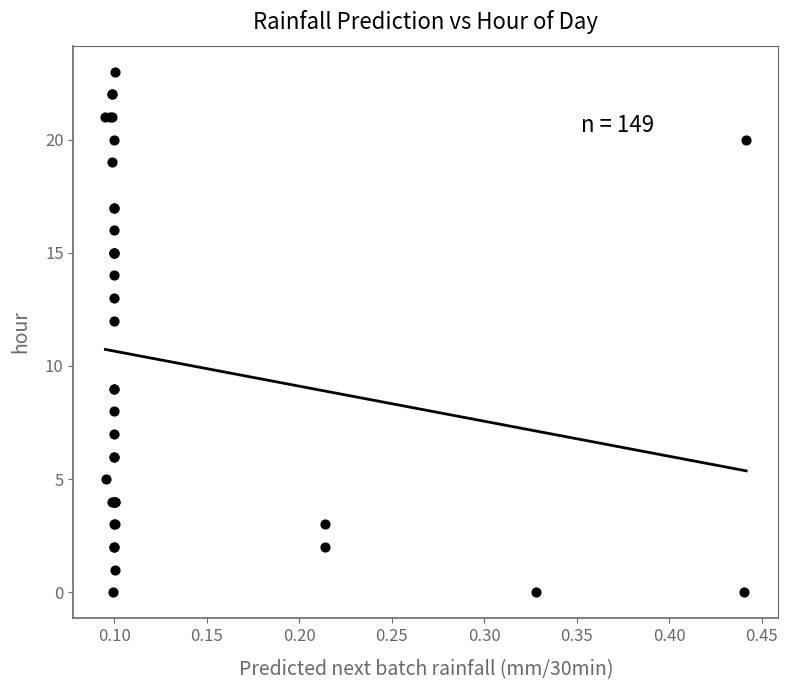

What Y value in the scatter plot is closest to 11?

12